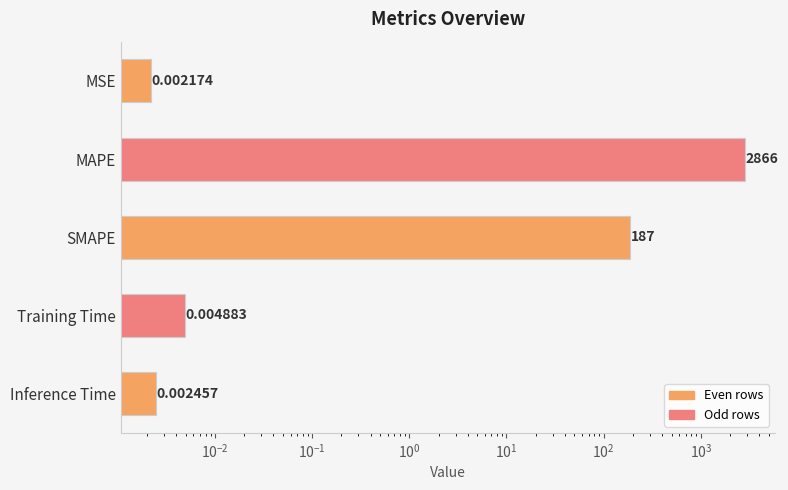

What is the maximum value shown in the chart?

2866.3